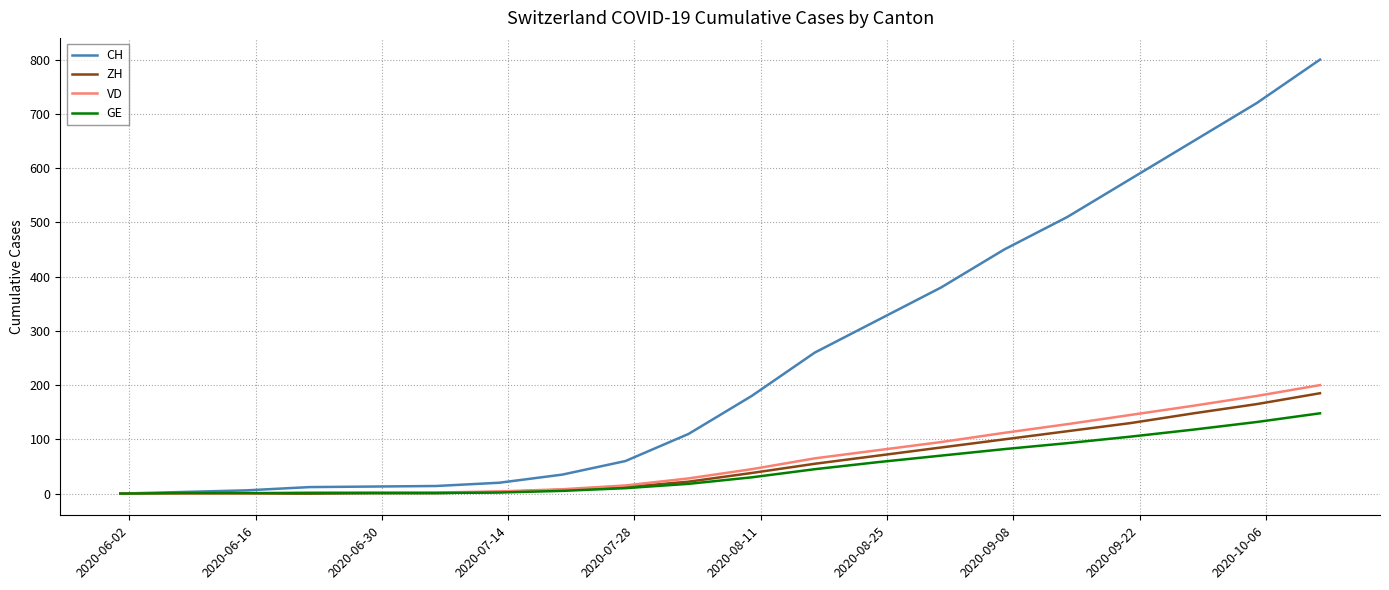

Which series has the largest range (max minus min)?

CH